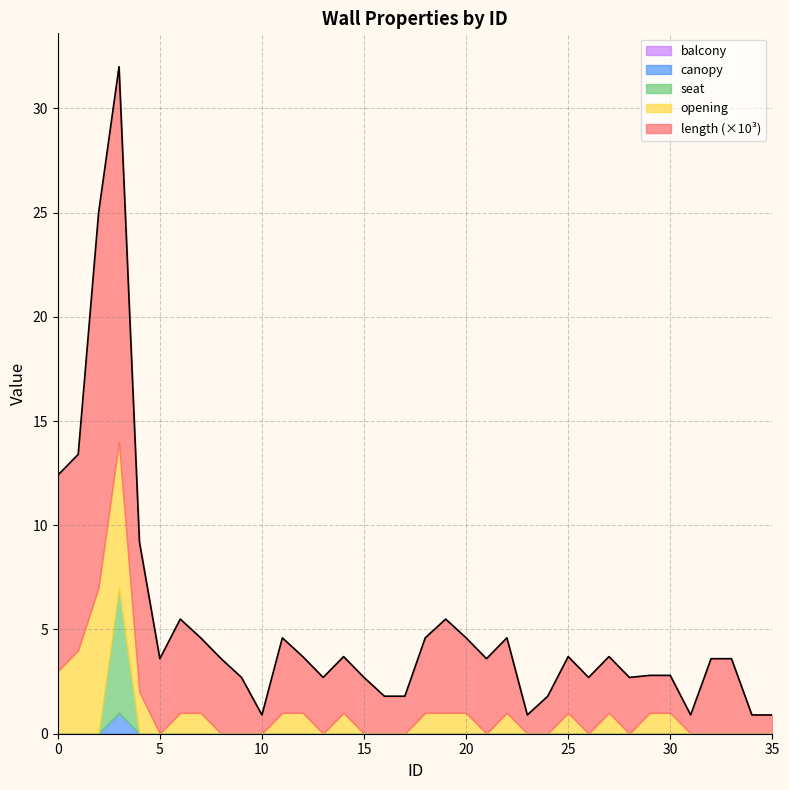

How many data points in length are above 3?

21